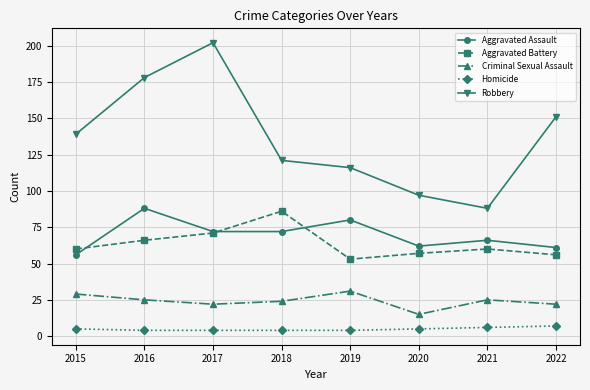

Is the value of Aggravated Assault at 2015 greater than the value of Aggravated Battery at 2019?

Yes